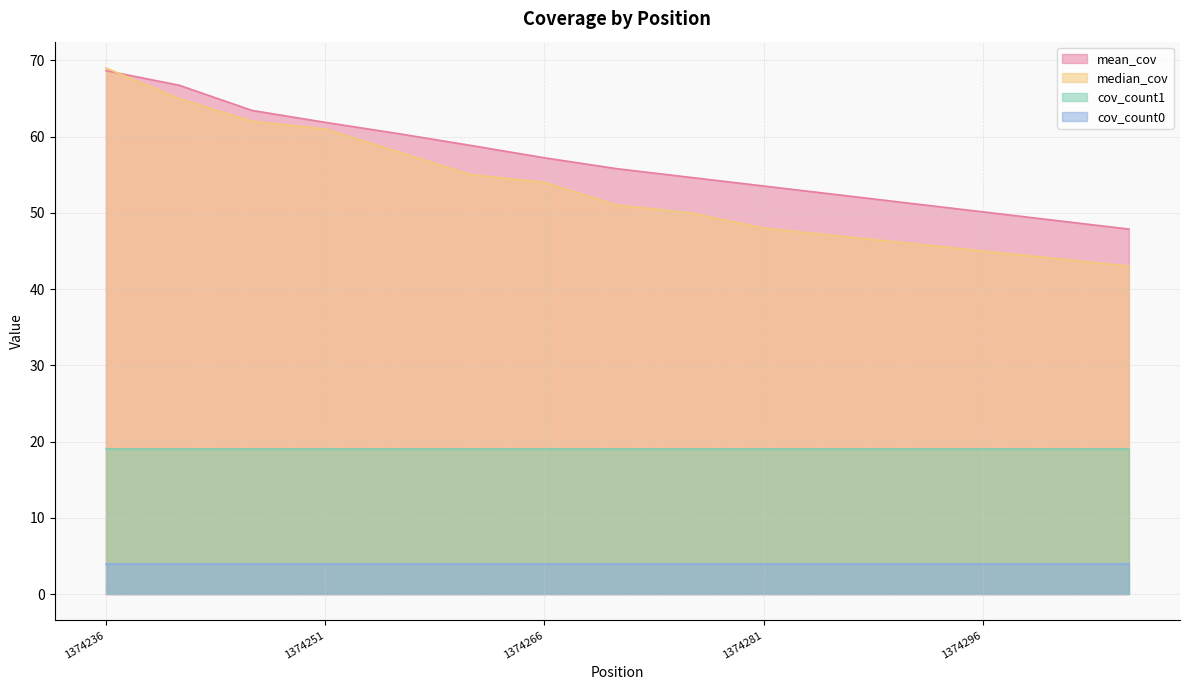

Which category has the lowest value in the mean_cov series?

1374306